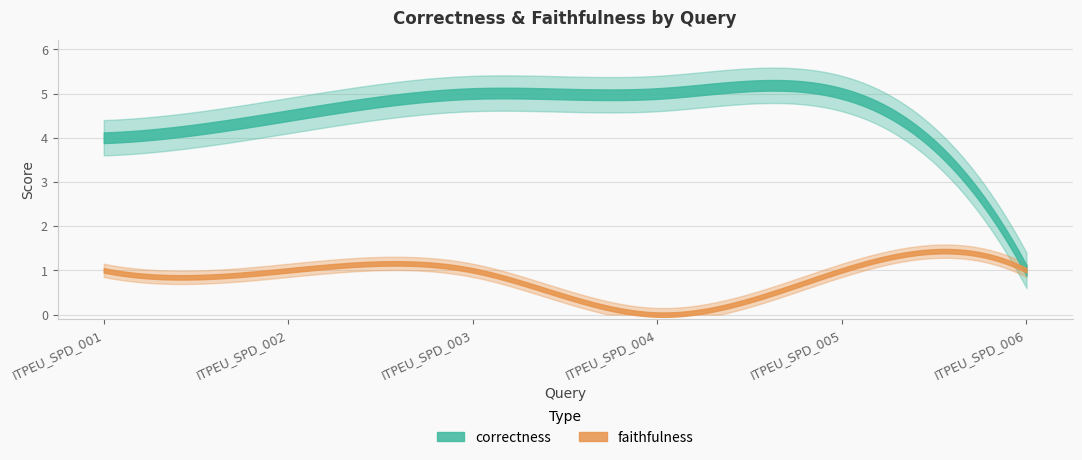

At which category is the sum across all series the highest?

ITPEU_SPD_003